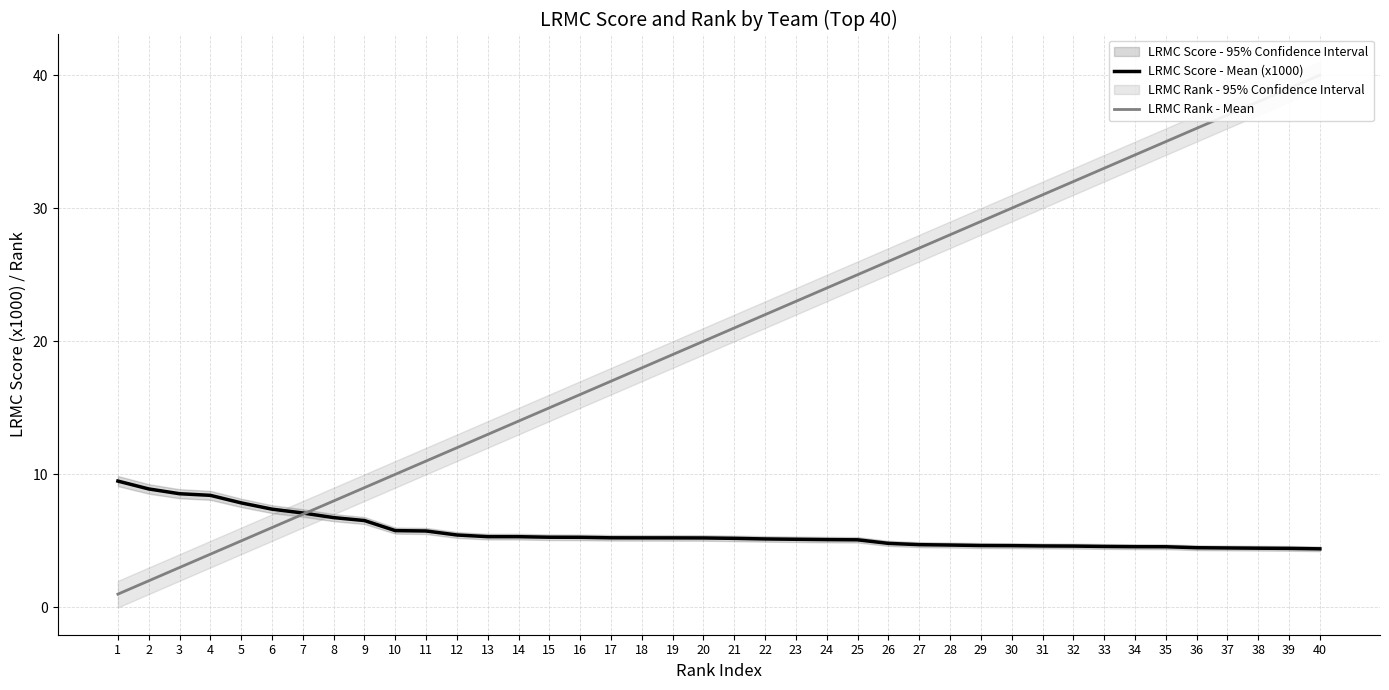

What is the value of the LRMC Score - Mean (x1000) point at the 8th from the left?

6.7